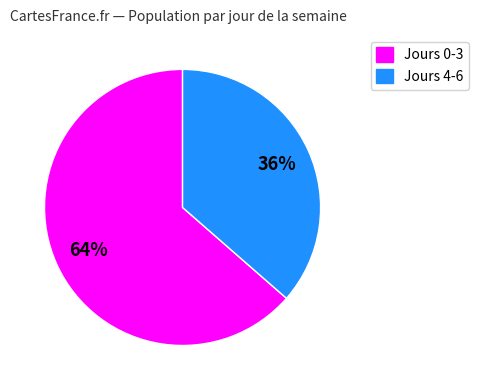

Is there a majority slice in this chart?

Yes